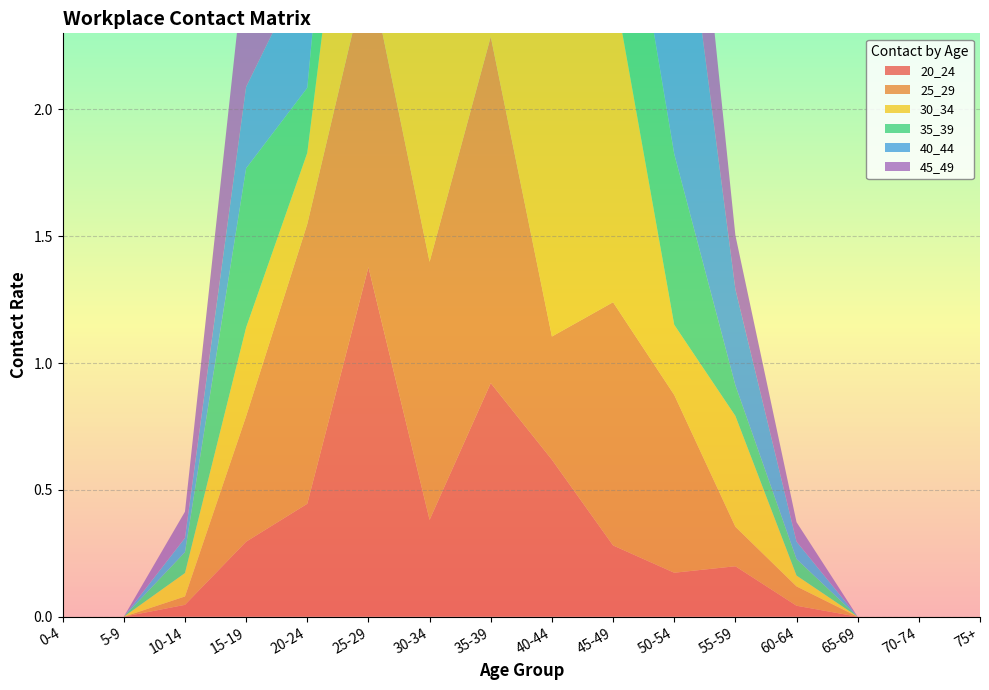

Reading left to right, transcribe all the data shown in this chart.

20_24: 0-4=0.0	5-9=0.0	10-14=0.0	15-19=0.3	20-24=0.4	25-29=1.4	30-34=0.4	35-39=0.9	40-44=0.6	45-49=0.3	50-54=0.2	55-59=0.2	60-64=0.0	65-69=0.0	70-74=0.0	75+=0.0
25_29: 0-4=0.0	5-9=0.0	10-14=0.0	15-19=0.5	20-24=1.1	25-29=1.2	30-34=1.0	35-39=1.4	40-44=0.5	45-49=1.0	50-54=0.7	55-59=0.2	60-64=0.1	65-69=0.0	70-74=0.0	75+=0.0
30_34: 0-4=0.0	5-9=0.0	10-14=0.1	15-19=0.3	20-24=0.3	25-29=1.2	30-34=1.1	35-39=1.1	40-44=1.2	45-49=1.3	50-54=0.3	55-59=0.4	60-64=0.0	65-69=0.0	70-74=0.0	75+=0.0
35_39: 0-4=0.0	5-9=0.0	10-14=0.1	15-19=0.6	20-24=0.3	25-29=0.9	30-34=1.0	35-39=0.9	40-44=2.1	45-49=0.8	50-54=0.7	55-59=0.1	60-64=0.1	65-69=0.0	70-74=0.0	75+=0.0
40_44: 0-4=0.0	5-9=0.0	10-14=0.1	15-19=0.3	20-24=0.5	25-29=1.4	30-34=0.8	35-39=1.1	40-44=1.0	45-49=1.6	50-54=1.3	55-59=0.4	60-64=0.1	65-69=0.0	70-74=0.0	75+=0.0
45_49: 0-4=0.0	5-9=0.0	10-14=0.1	15-19=0.5	20-24=0.2	25-29=0.7	30-34=1.2	35-39=0.4	40-44=0.6	45-49=0.5	50-54=0.7	55-59=0.2	60-64=0.1	65-69=0.0	70-74=0.0	75+=0.0